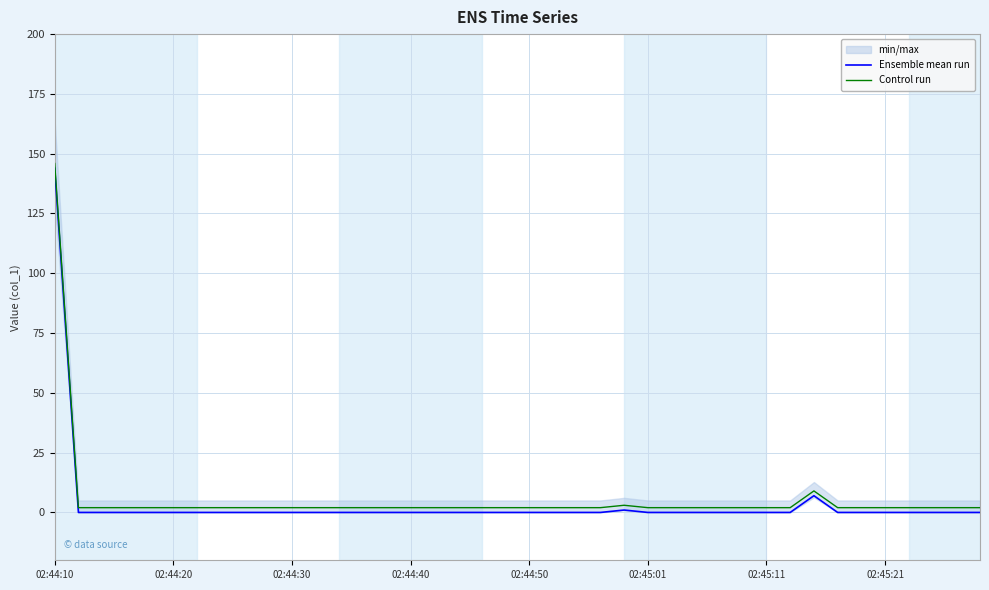

What is the highest value of the Control run series?

145.9